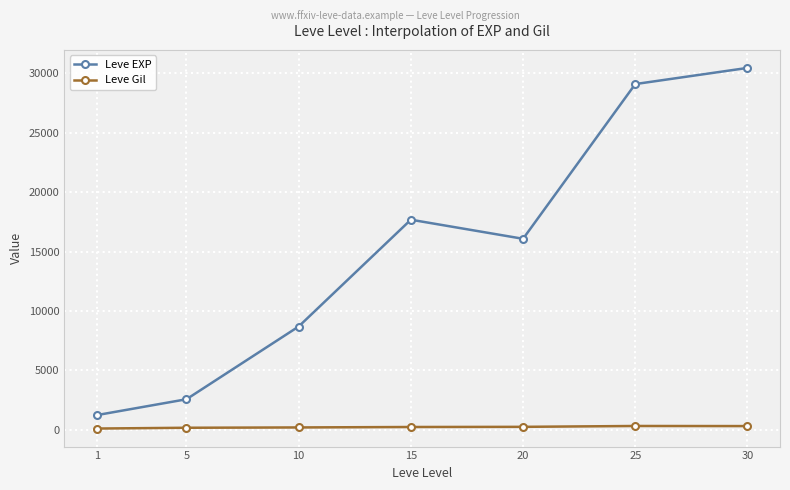

True or false: Leve Gil has a value of 206.7 at 10.

True